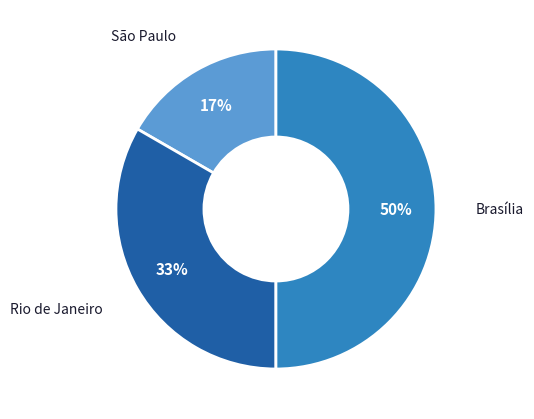

To the nearest percent, what is the average slice percentage?

33%